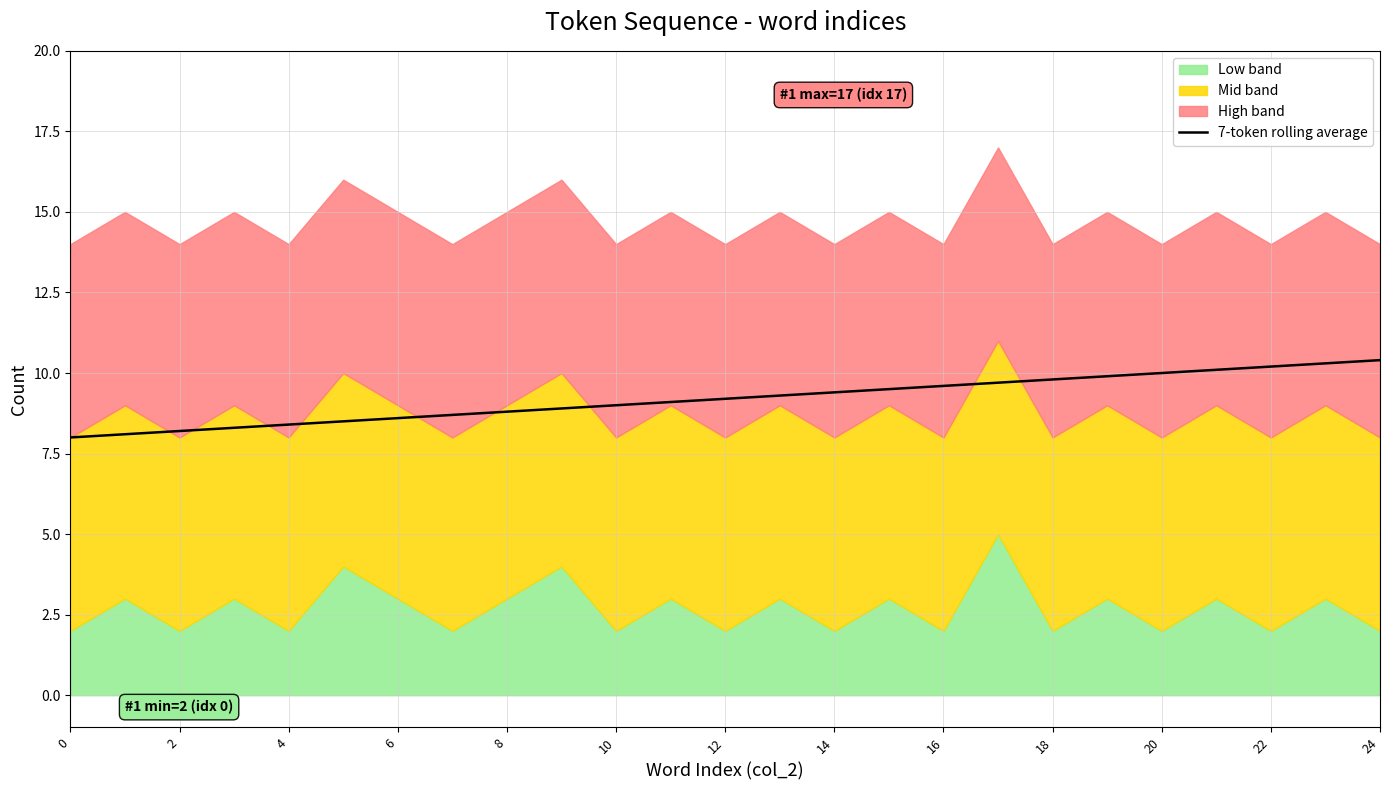

The value at 8 is 4.4. True or false?

False